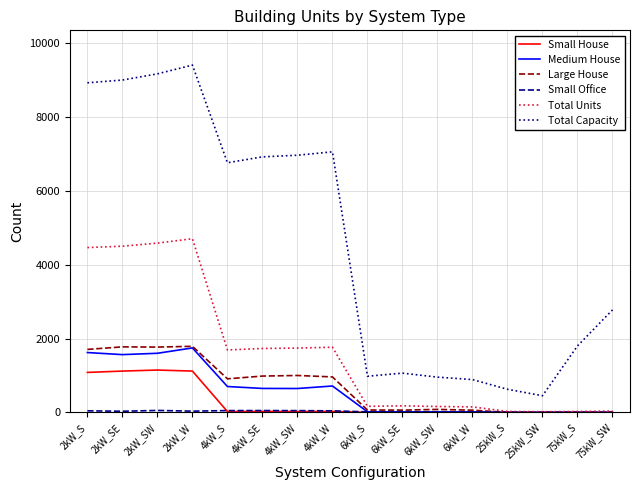

True or false: Total Capacity and Small House intersect in this chart.

False